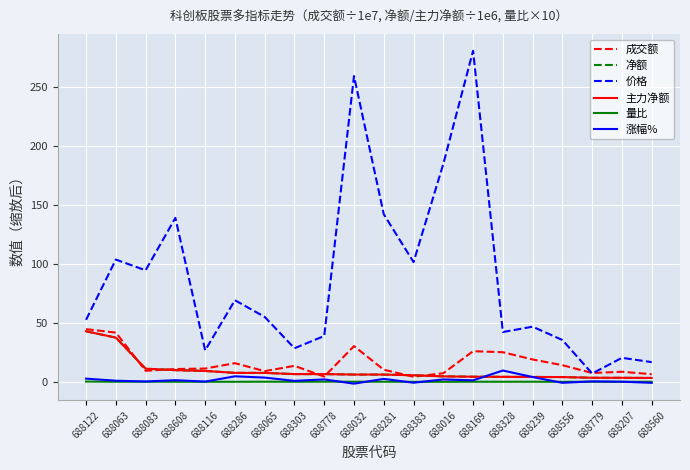

What is the difference between the second highest and minimum values in the 净额 series?

34.1